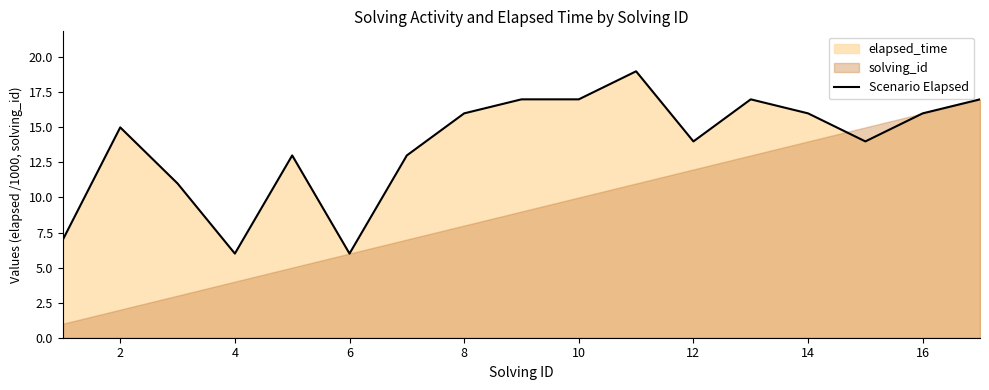

True or false: Scenario Elapsed has a value of 10 at 14.

False